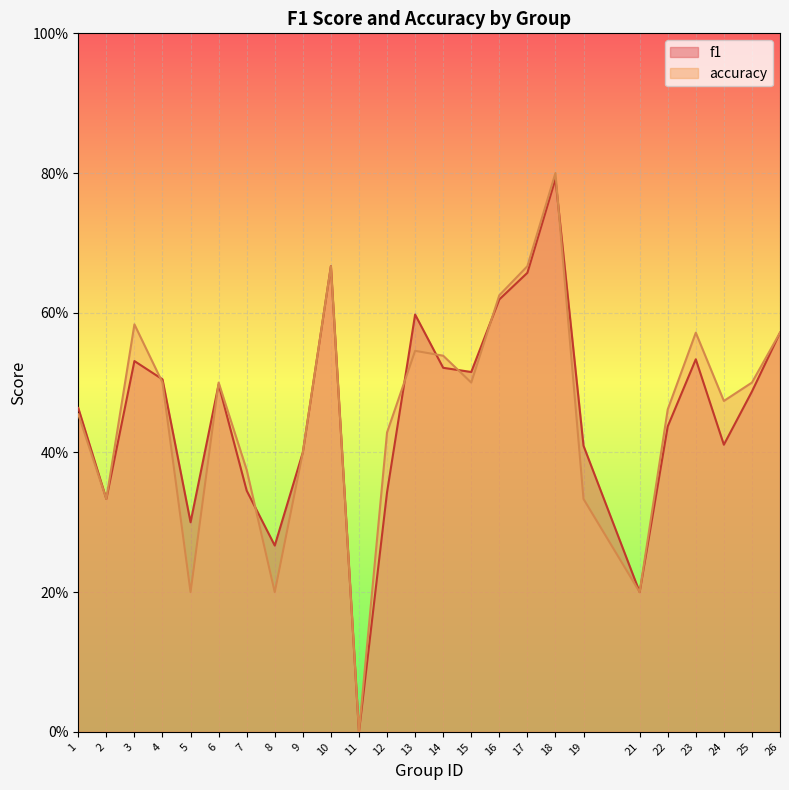

How many times do accuracy and f1 cross each other?

8